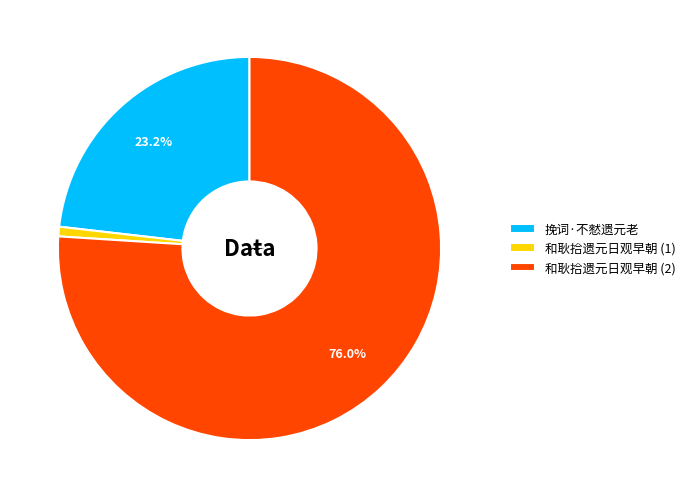

What is the ratio of the value at 和耿拾遗元日观早朝 (2) to the value at 和耿拾遗元日观早朝 (1)?

94.0